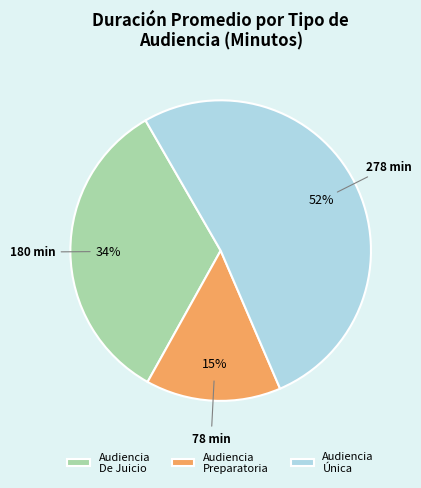

Approximately how many times larger is the value at Audiencia Única compared to Audiencia De Juicio?

1.5